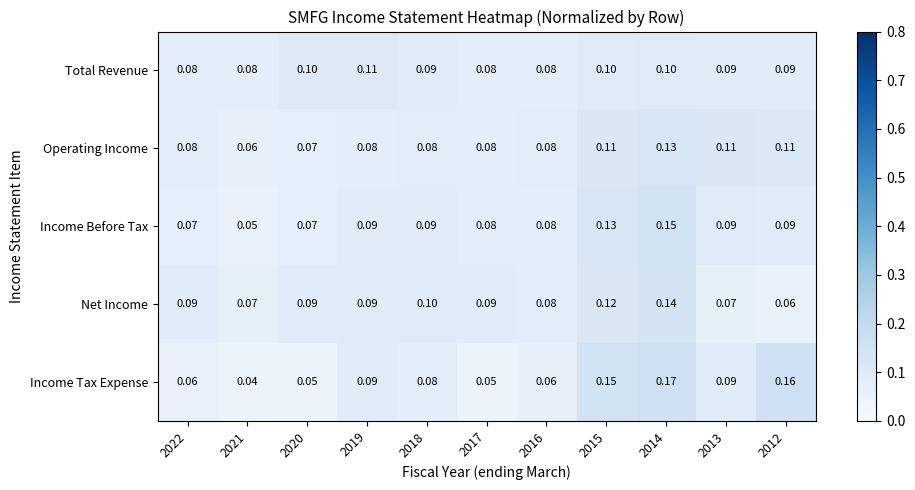

Which series changed the most between 2020 and 2016?

Total Revenue